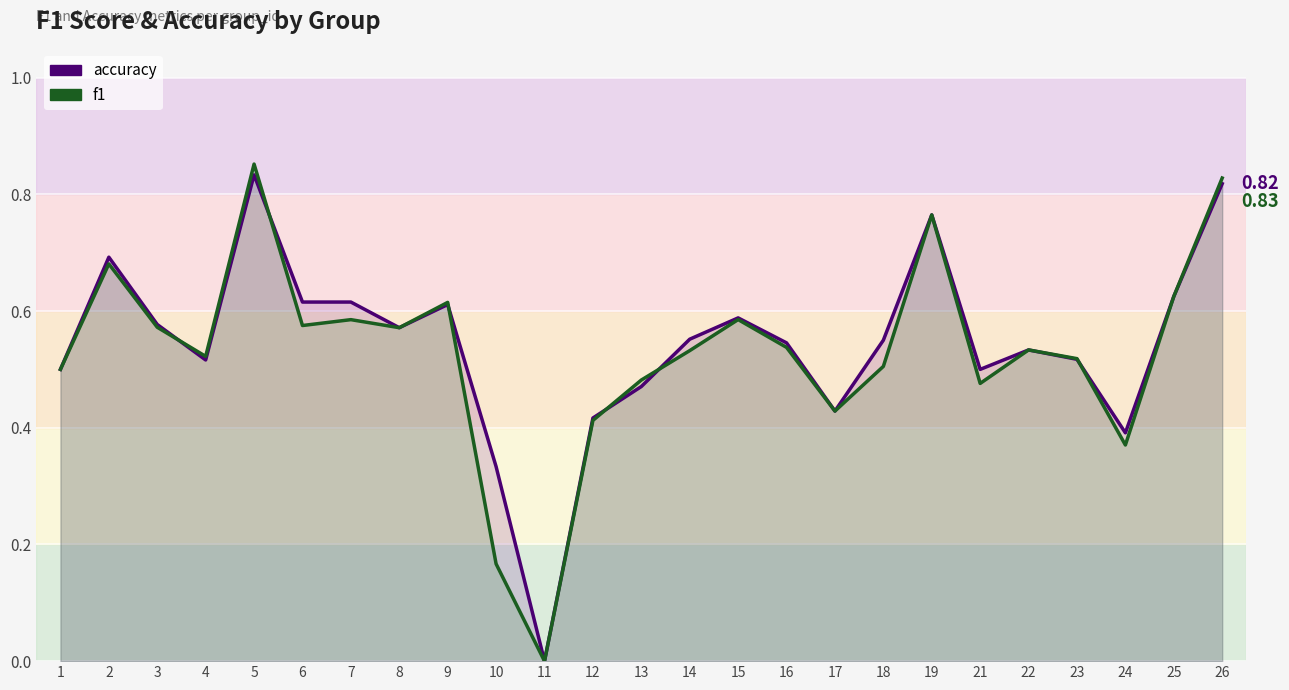

Rank the series by their average value, from highest to lowest.

accuracy, f1